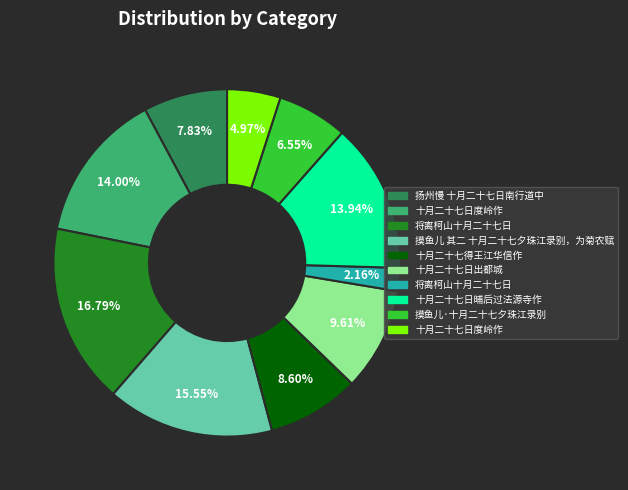

Is there any slice that represents more than half of the pie?

No